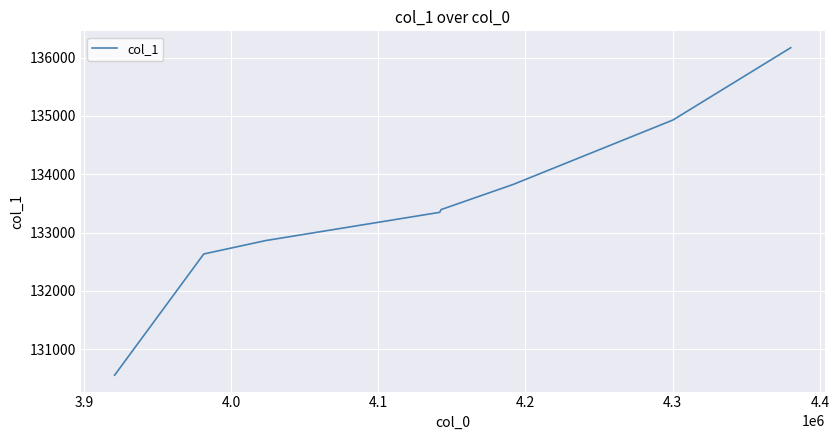

The chart shows a value of 235800.3 at 4.3. True or false?

False